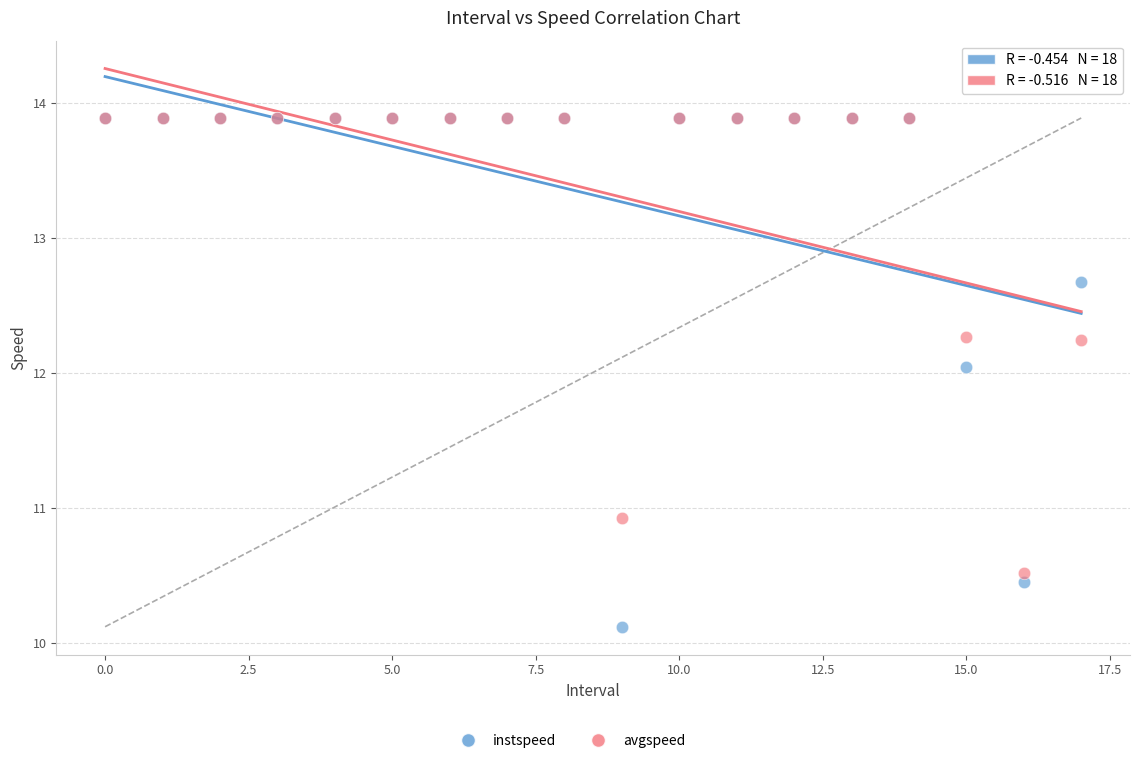

In the avgspeed series, what Y value is closest to 12?

12.2